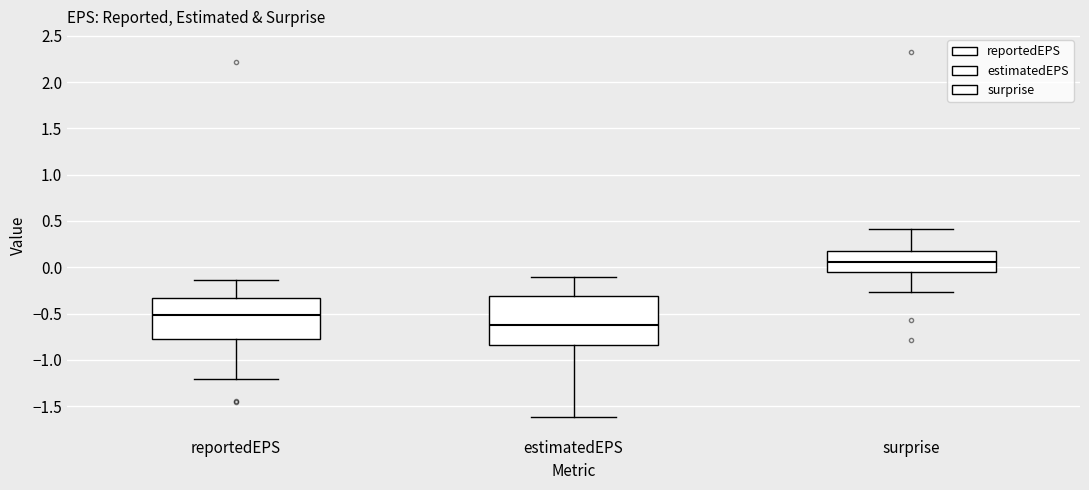

Reading left to right, transcribe this box plot: for each box, give where its median line is, the range the box spans, and where its two whiskers end, as read against the y-axis. The values are not printed on the chart, so give them approximately, as read against the axis.

reportedEPS: median -0.50, box -0.75 to -0.35, whiskers -1.20 to -0.15
estimatedEPS: median -0.60, box -0.85 to -0.30, whiskers -1.60 to -0.10
surprise: median 0.05, box -0.05 to 0.20, whiskers -0.25 to 0.40